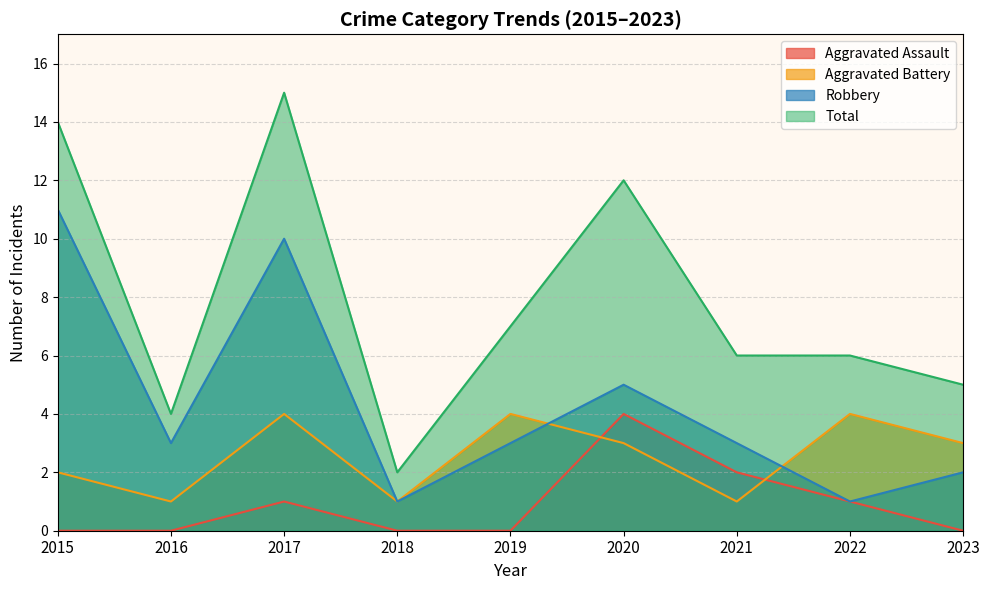

Reading left to right, extract all data points from this chart.

Aggravated Assault: 2015=0	2016=0	2017=1	2018=0	2019=0	2020=4	2021=2	2022=1	2023=0
Aggravated Battery: 2015=2	2016=1	2017=4	2018=1	2019=4	2020=3	2021=1	2022=4	2023=3
Robbery: 2015=11	2016=3	2017=10	2018=1	2019=3	2020=5	2021=3	2022=1	2023=2
Total: 2015=14	2016=4	2017=15	2018=2	2019=7	2020=12	2021=6	2022=6	2023=5